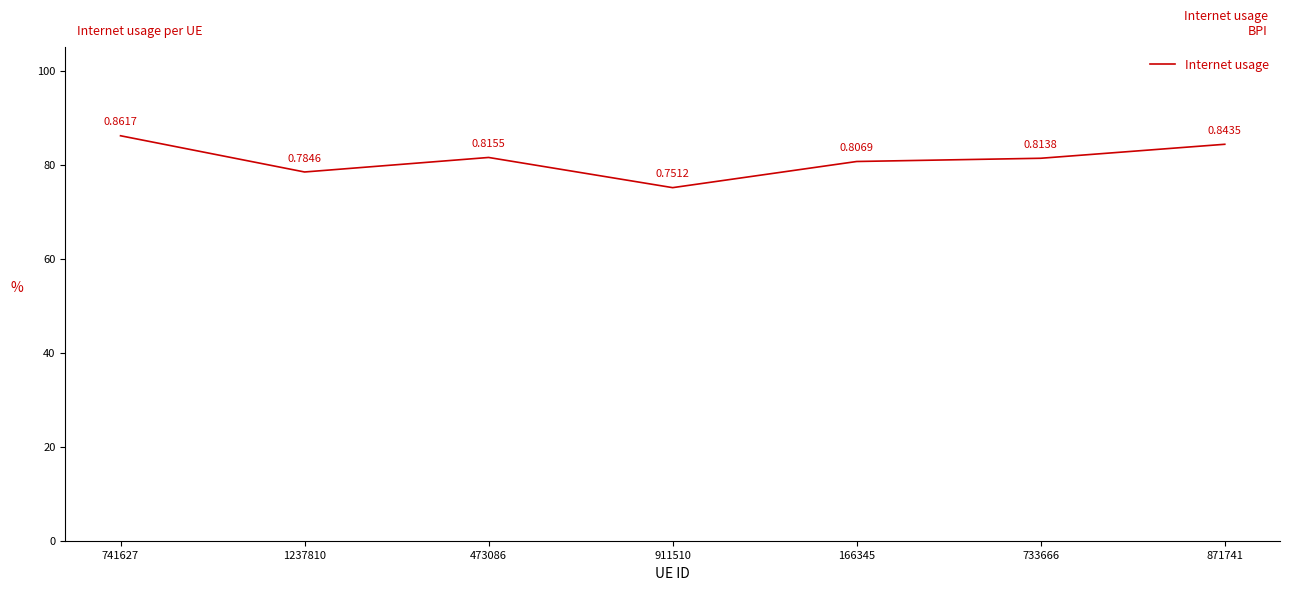

Does the chart display data point markers on the line(s)?

No